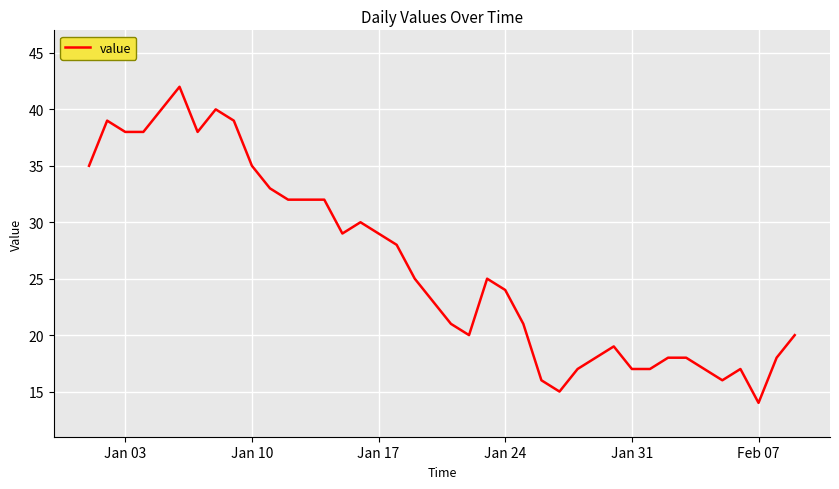

What is the difference between the maximum and minimum values?

28